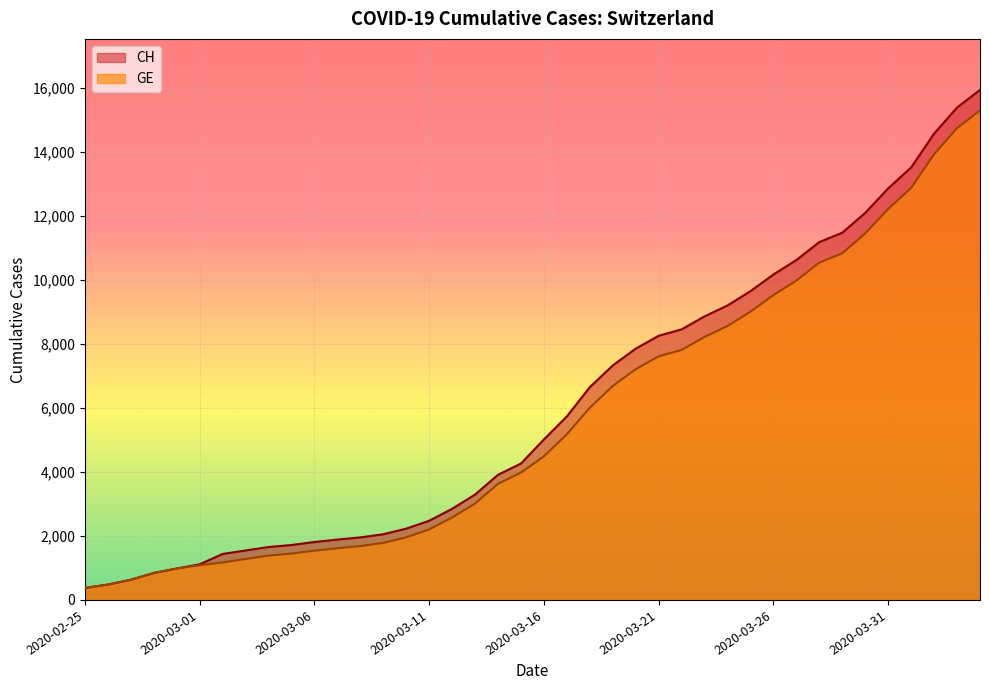

Between 2020-03-28 and 2020-04-01, which series saw the biggest shift?

CH